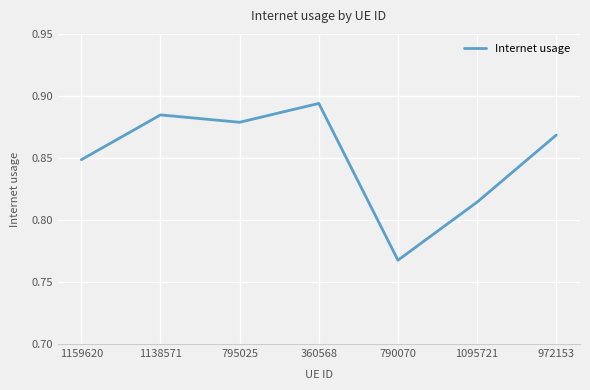

What is the change in value from 360568 to 790070?

-0.1